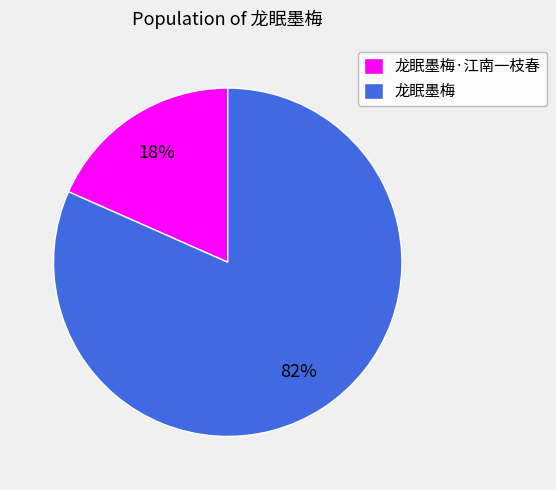

Which slice represents more than half of the pie?

龙眠墨梅